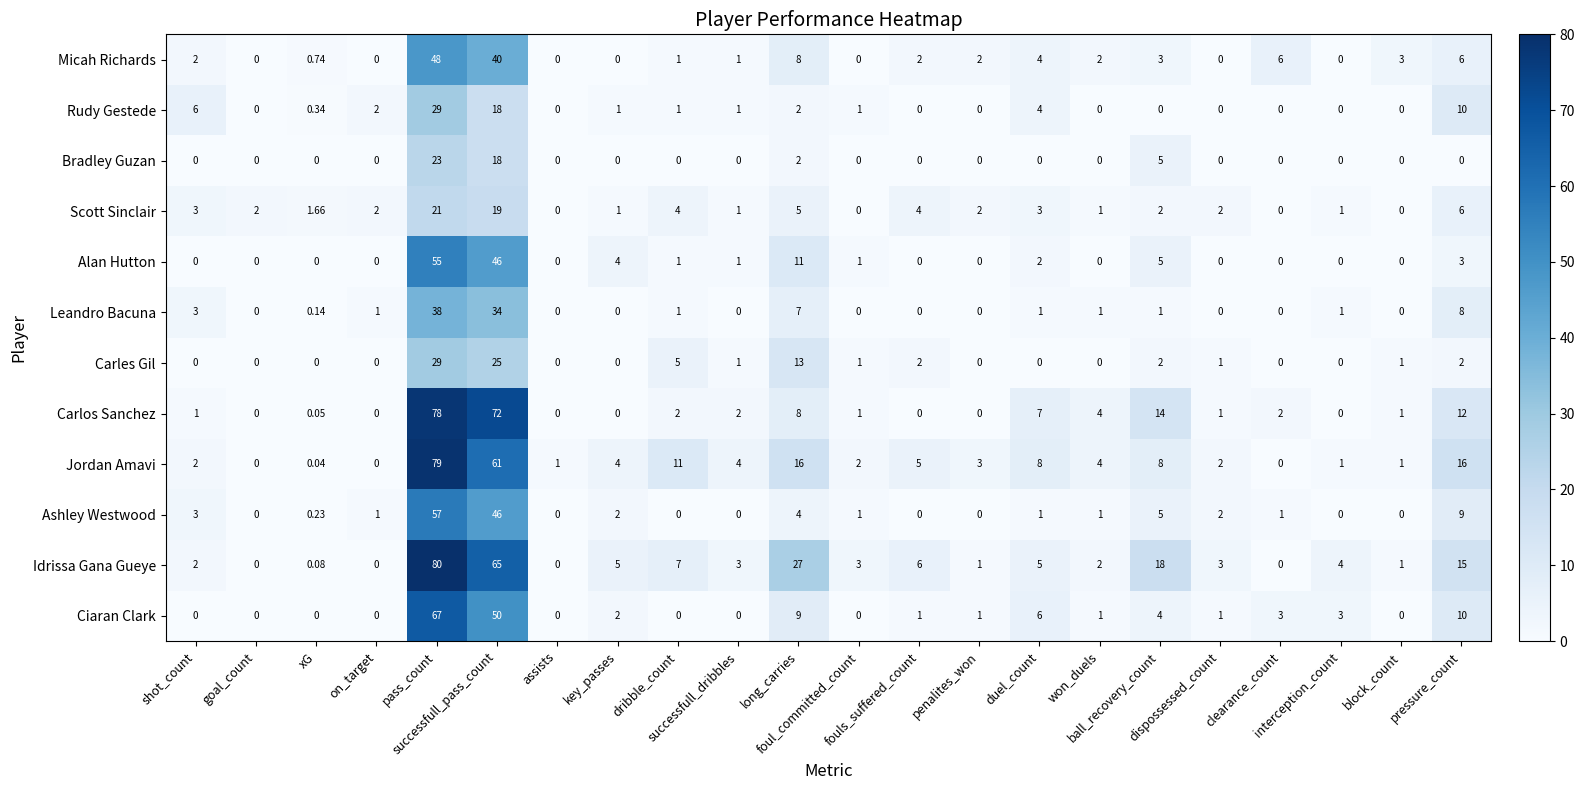

Which category has the lowest value across all series?

shot_count